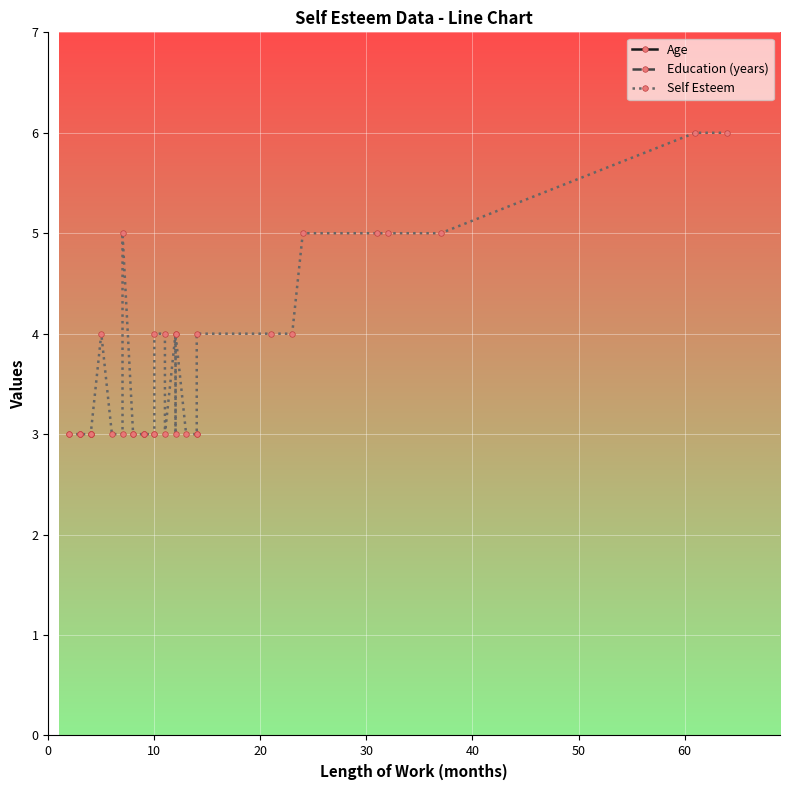

Is the value of Self Esteem at 50 greater than the value of Age at 35?

No